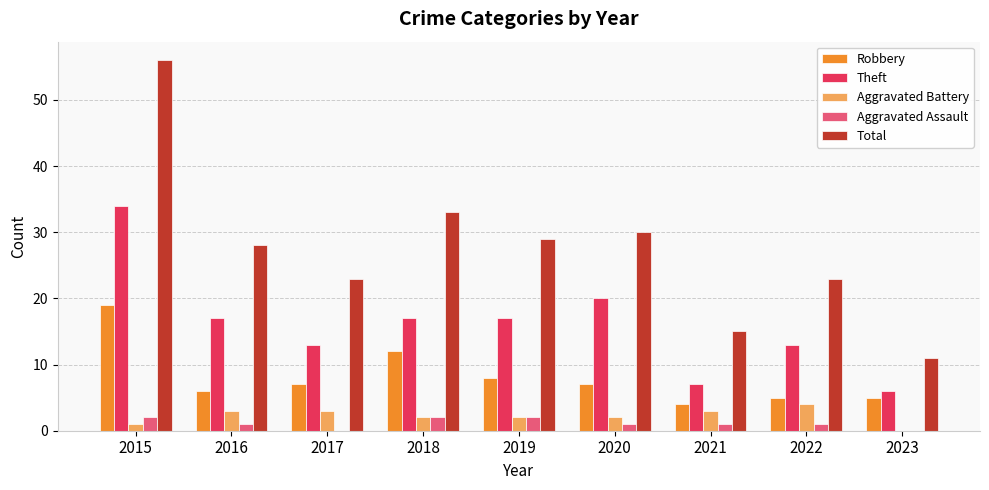

The value of Aggravated Assault at 2019 is 2. True or false?

True